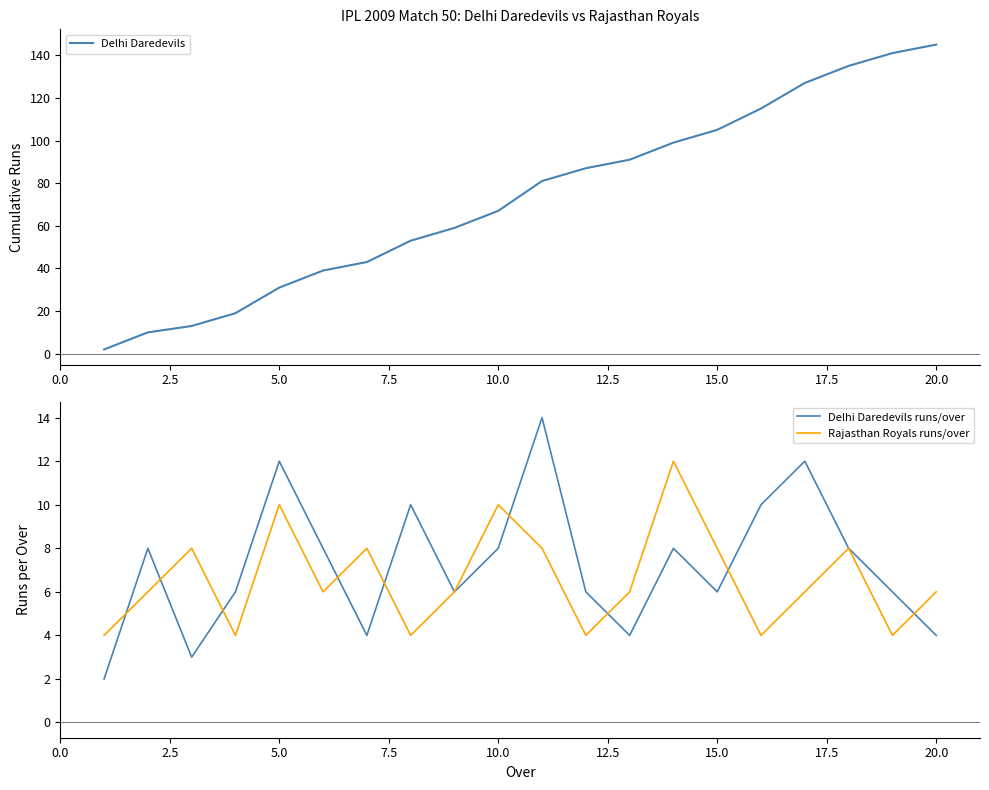

Is it true that Delhi Daredevils equals 67 at 10.0?

True